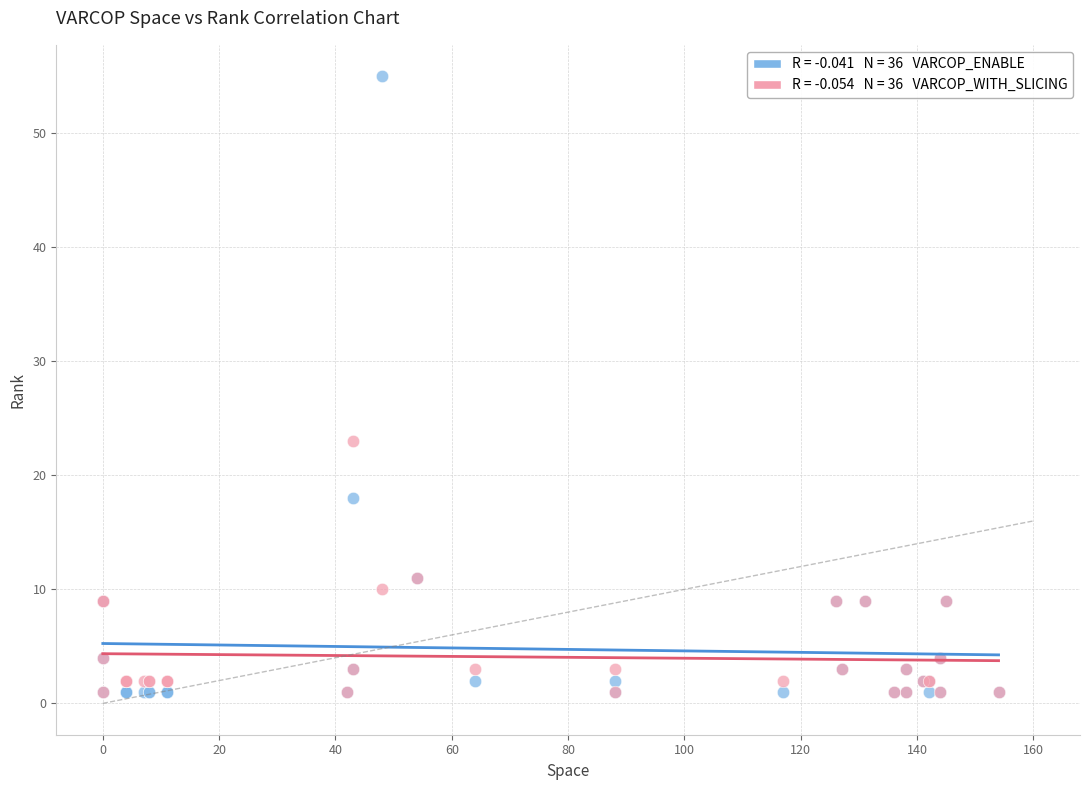

Across all series, what Y value is closest to 28?

23